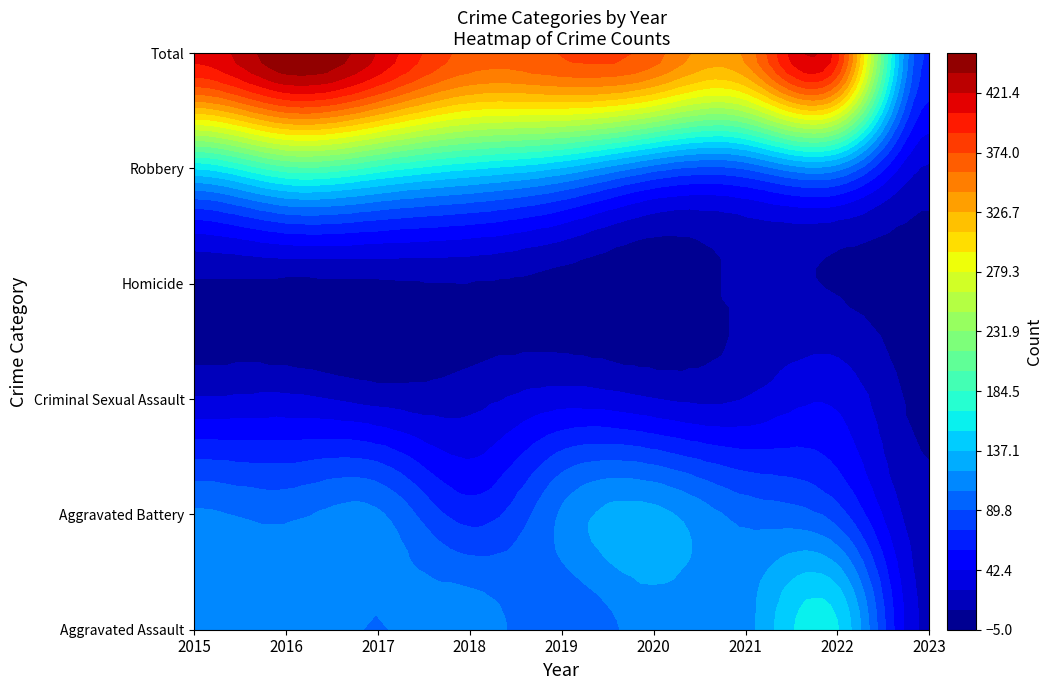

What is the difference between the Aggravated Assault values at 2020 and 2019?

21